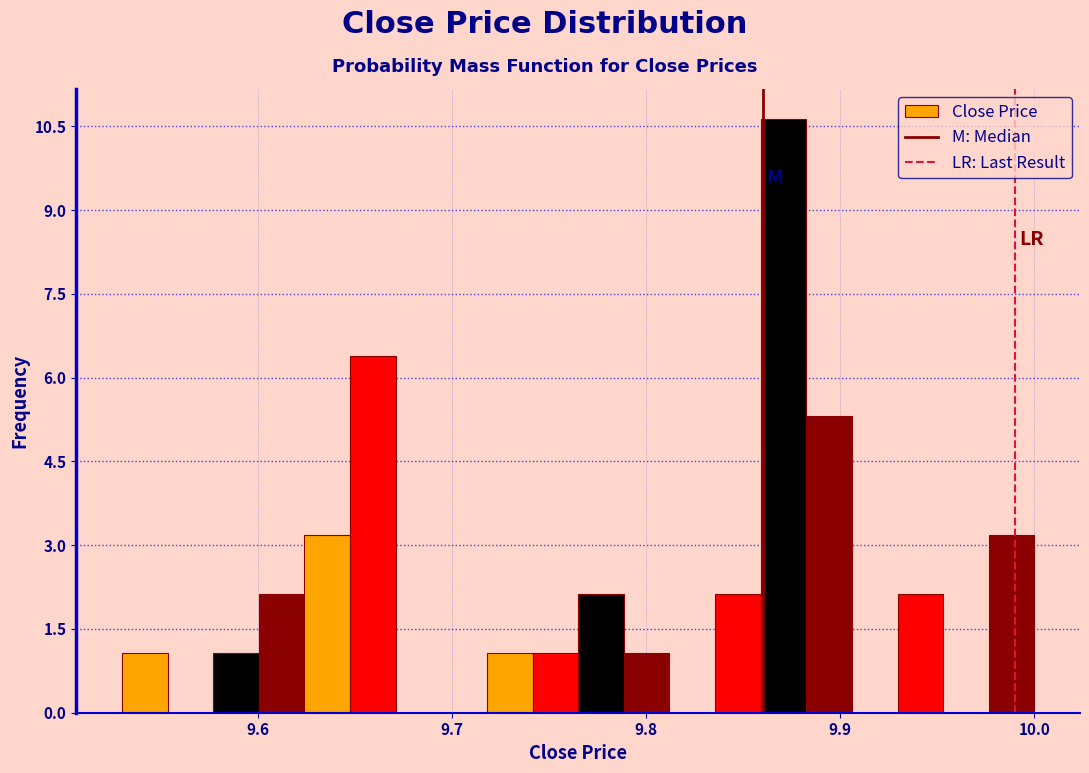

Read against the x-axis, roughly where is the centre of the tallest bar?

9.87